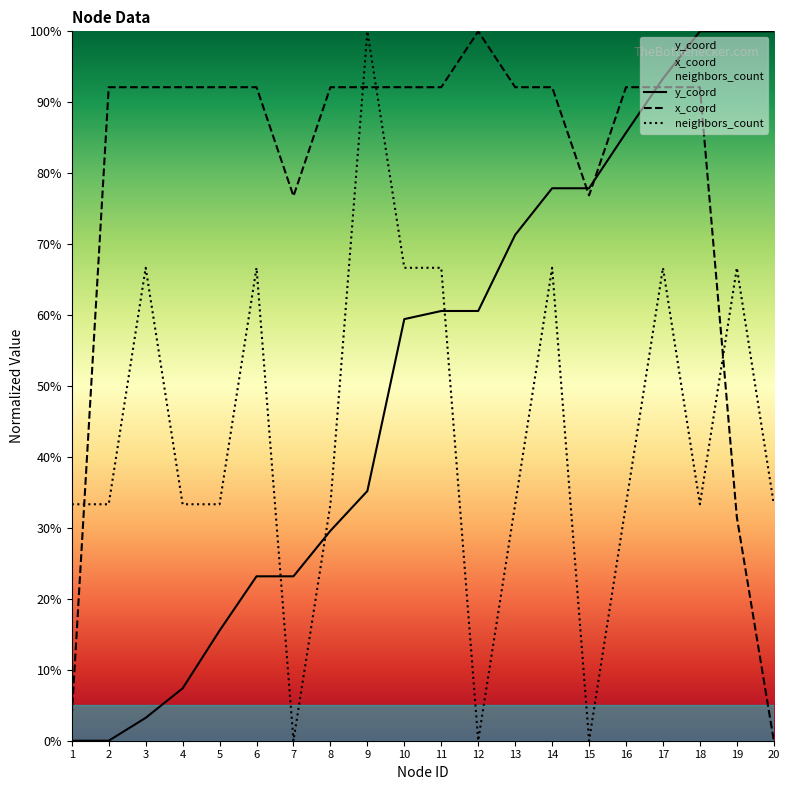

Reading right to left, list all the values displayed in this chart.

y_coord: 100.0	100.0	100.0	93.3	85.7	77.9	77.9	71.3	60.6	60.6	59.4	35.2	29.6	23.2	23.2	15.5	7.4	3.2	0.0	0.0
x_coord: 0.0	31.5	92.1	92.1	92.1	76.9	92.1	92.1	100.0	92.1	92.1	92.1	92.1	76.8	92.1	92.1	92.1	92.1	92.1	3.4
neighbors_count: 33.3	66.7	33.3	66.7	33.3	0.0	66.7	33.3	0.0	66.7	66.7	100.0	33.3	0.0	66.7	33.3	33.3	66.7	33.3	33.3